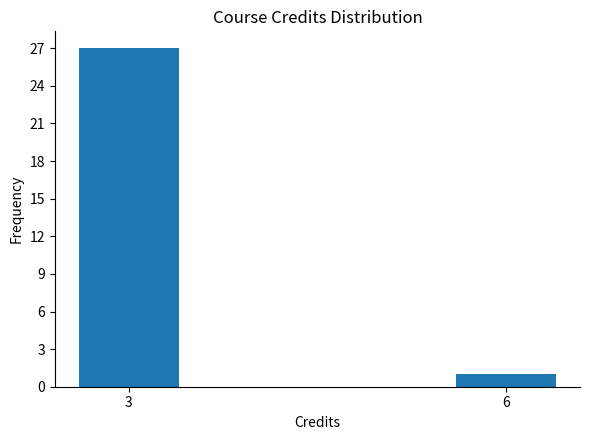

Reading left to right, list all the values displayed in this chart.

3=27	6=1